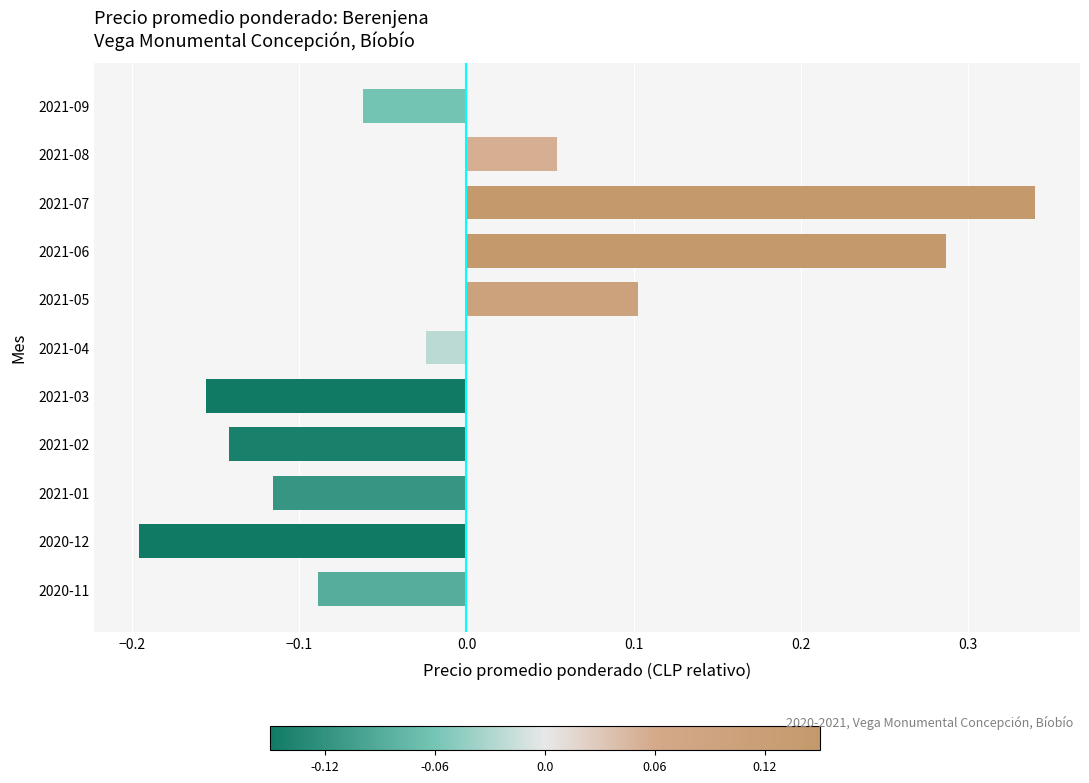

Are the bars horizontal?

Yes